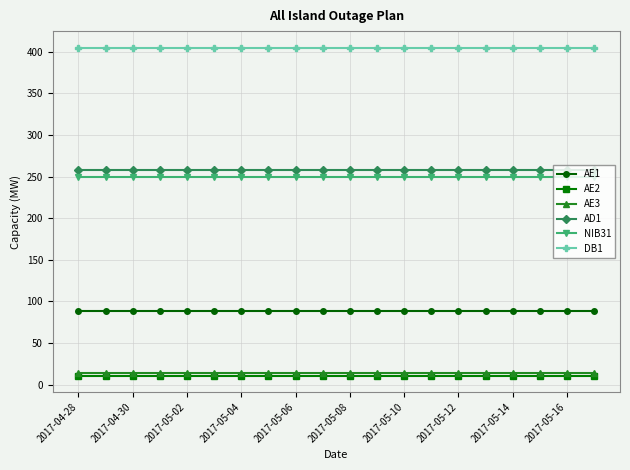

What is the smallest value displayed?

11